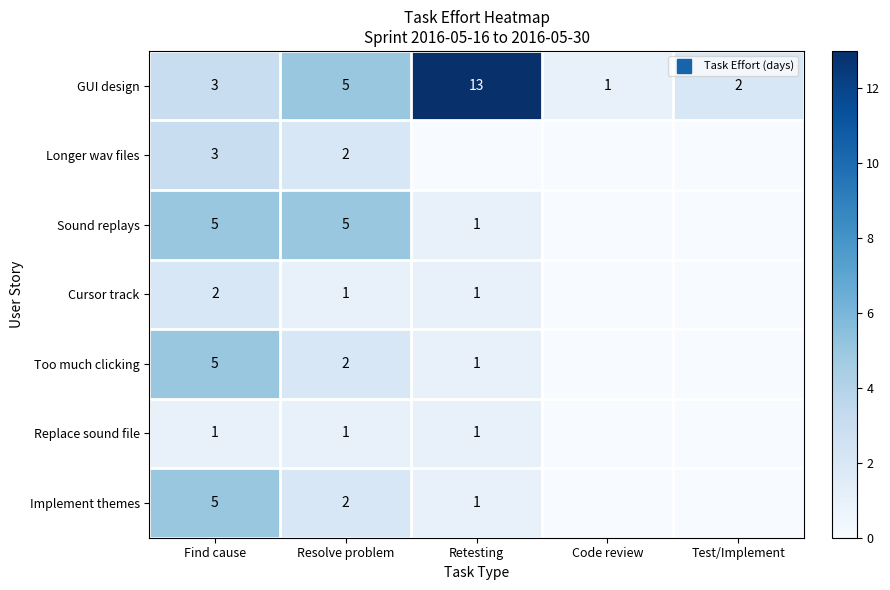

What is the average value of the Cursor track series?

1